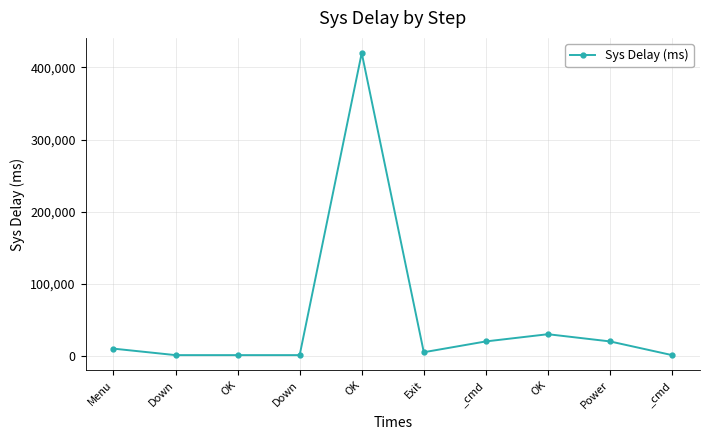

What is the maximum value shown in the chart?

420000